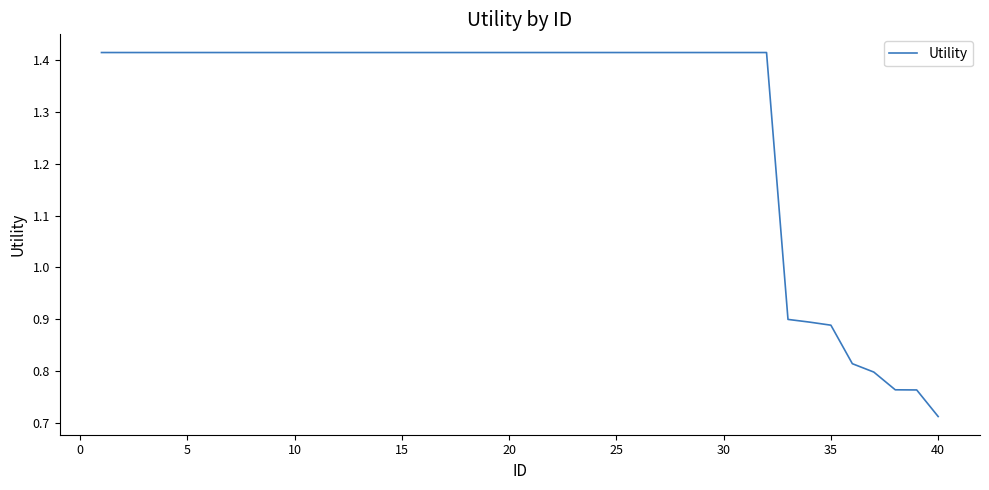

Does the chart have visible grid lines?

No